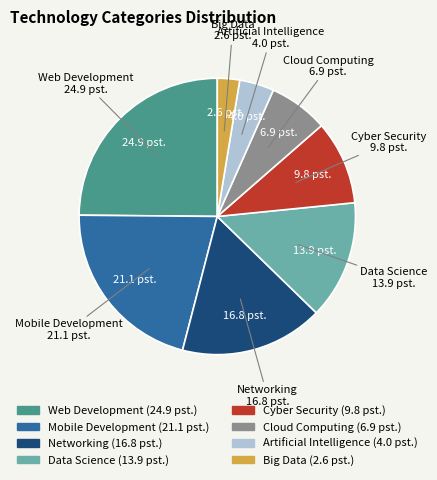

What is the largest slice in the pie chart?

Web Development